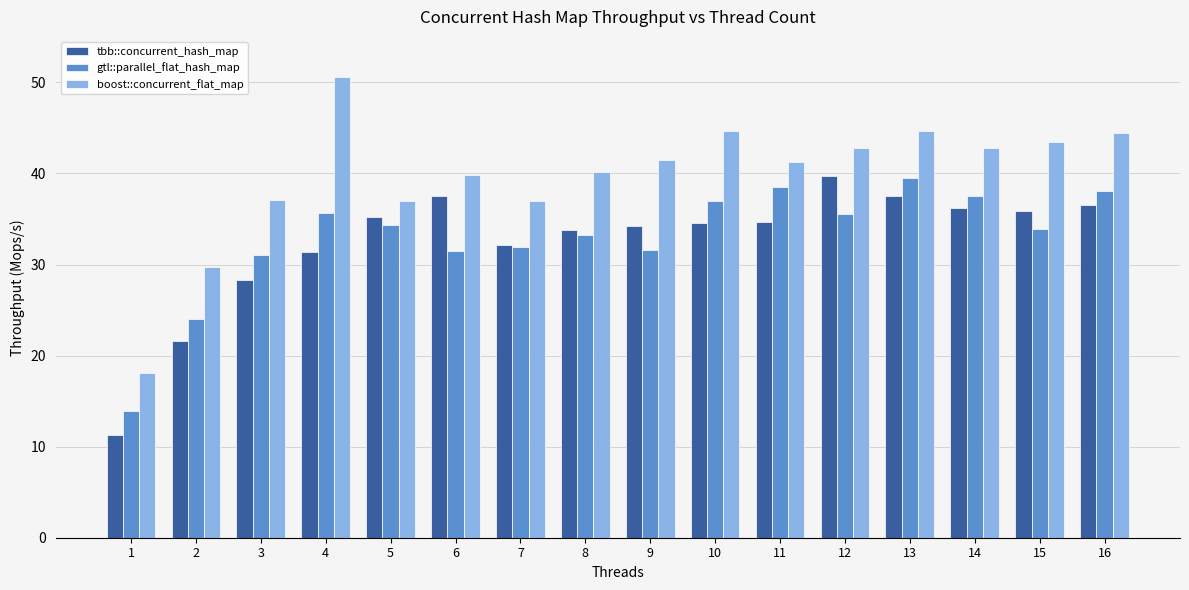

How many bars are there in each group?

3